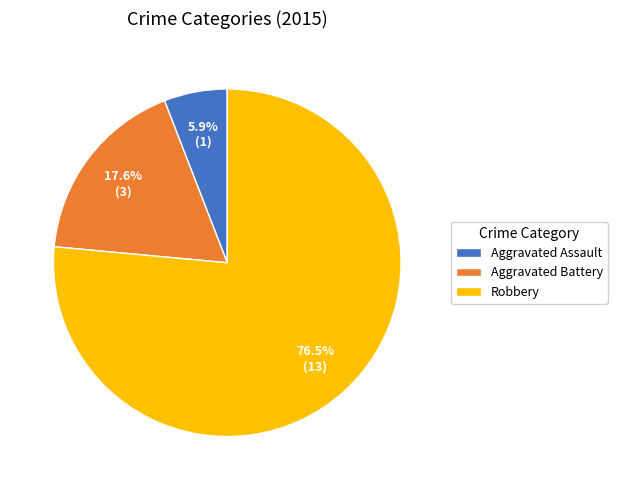

What is the largest slice in the pie chart?

Robbery